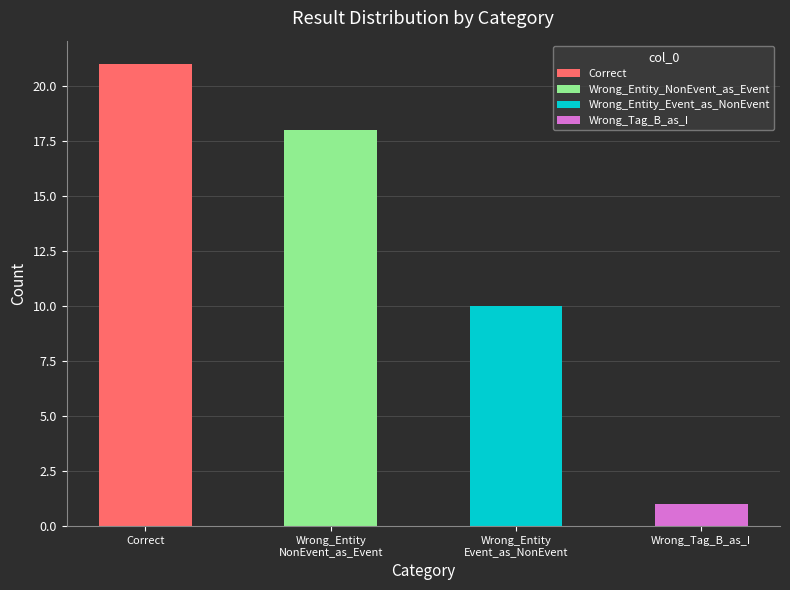

What position from the right is Wrong_Entity_Event_as_NonEvent?

2